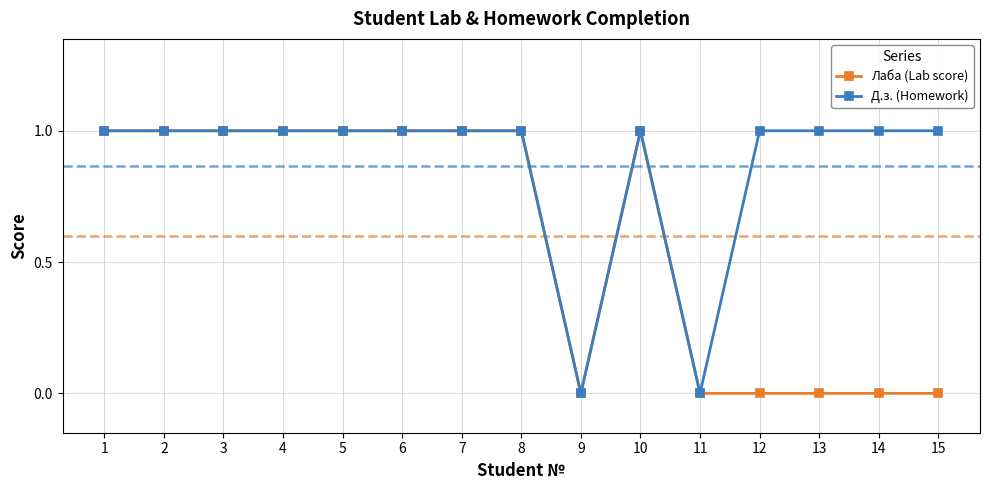

What is the value of the Лаба (Lab score) point at the 4th from the left?

1